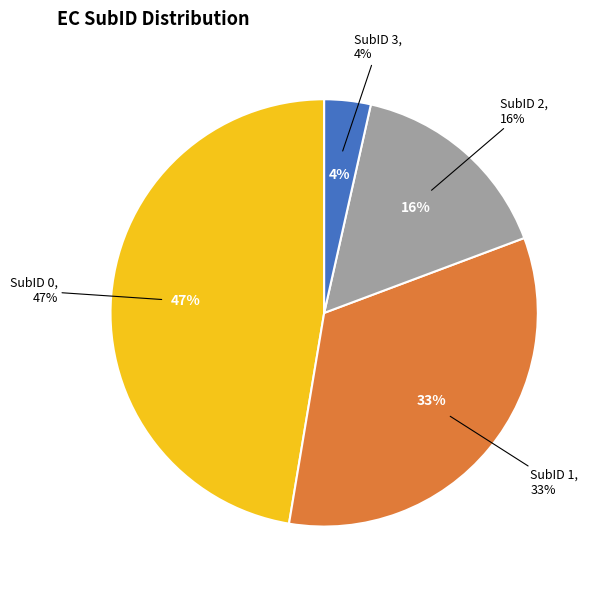

Rank the categories by value from highest to lowest.

SubID 0, SubID 1, SubID 2, SubID 3